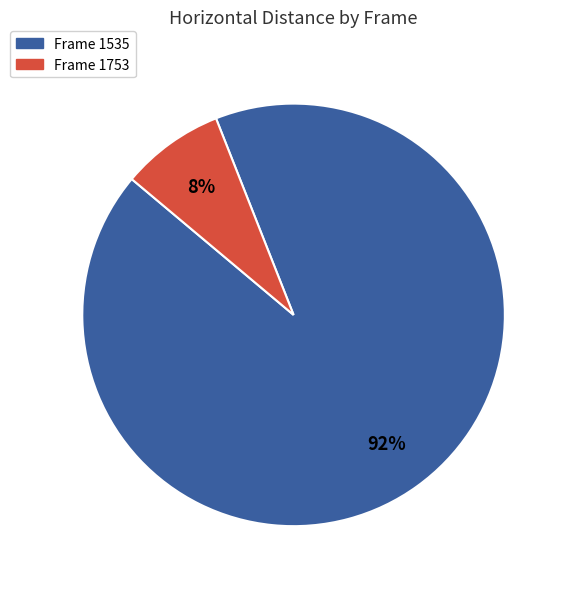

Does any single category account for the majority?

Yes